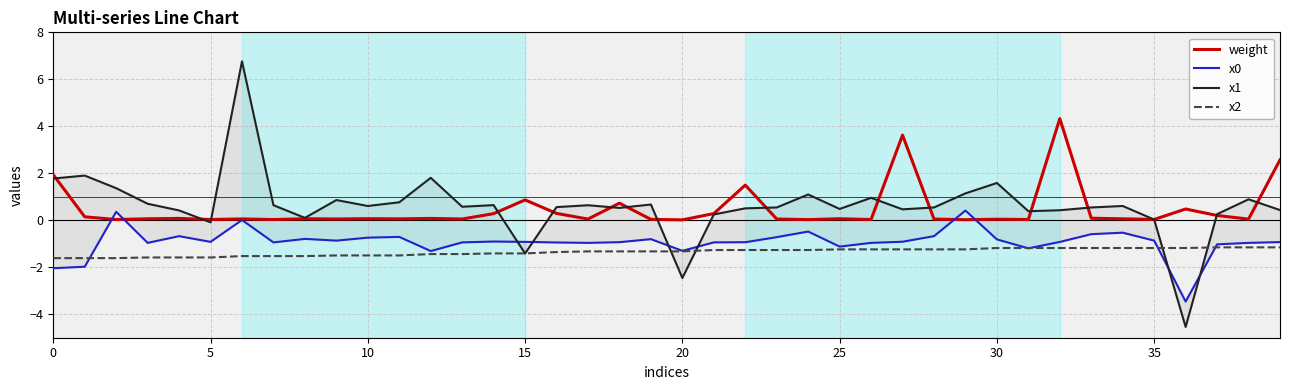

Is it true that x0 equals -1.5 at 17?

False